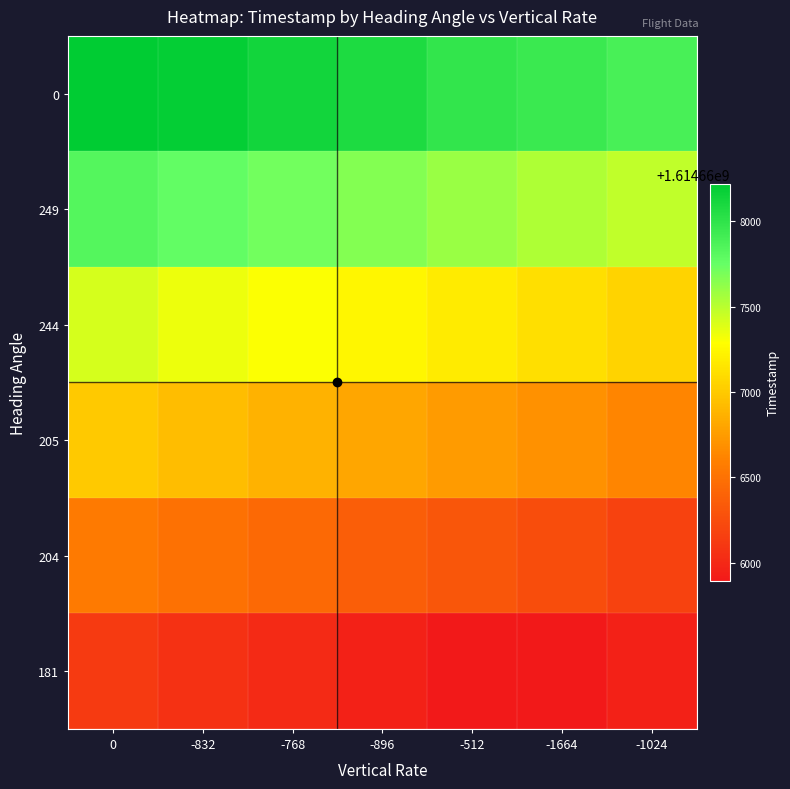

What is the spread (max minus min) of values at -1024?

1938